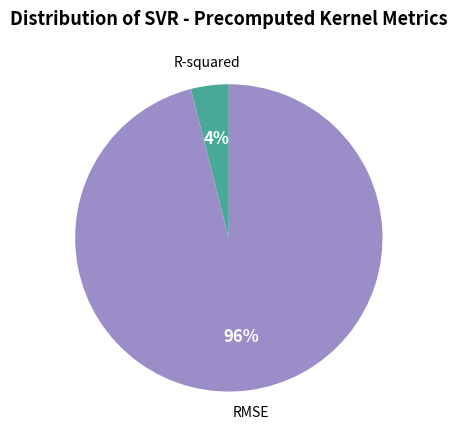

Does any single category account for the majority?

Yes